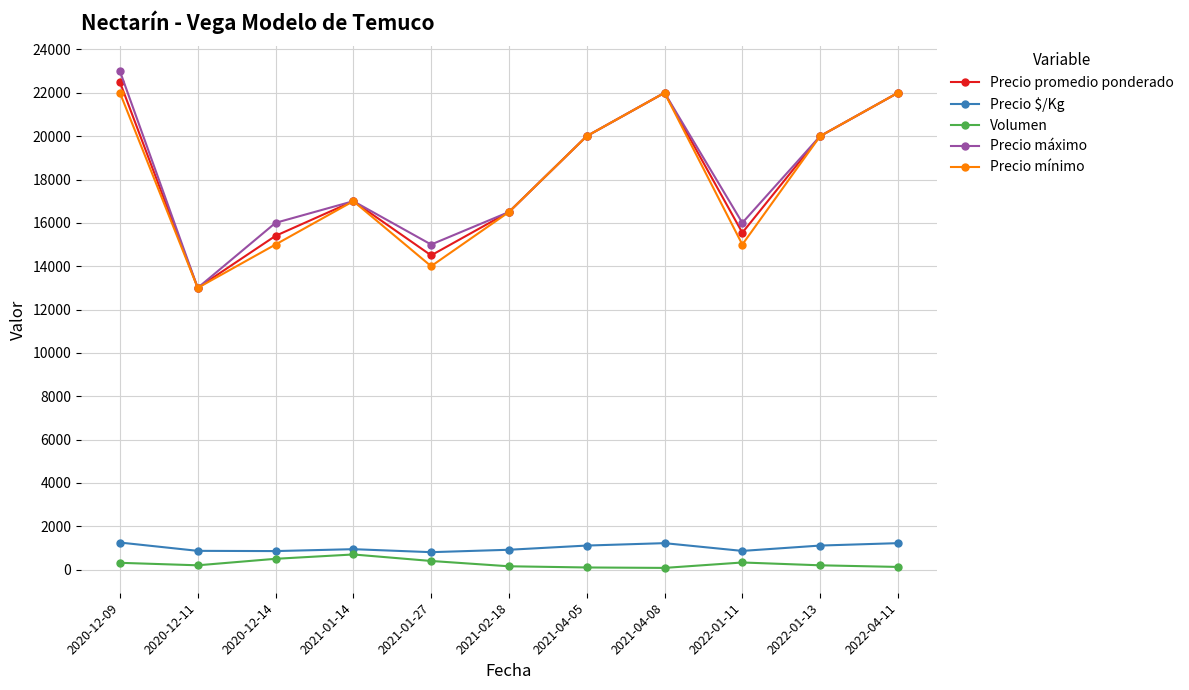

True or false: Precio máximo and Precio $/Kg intersect in this chart.

False